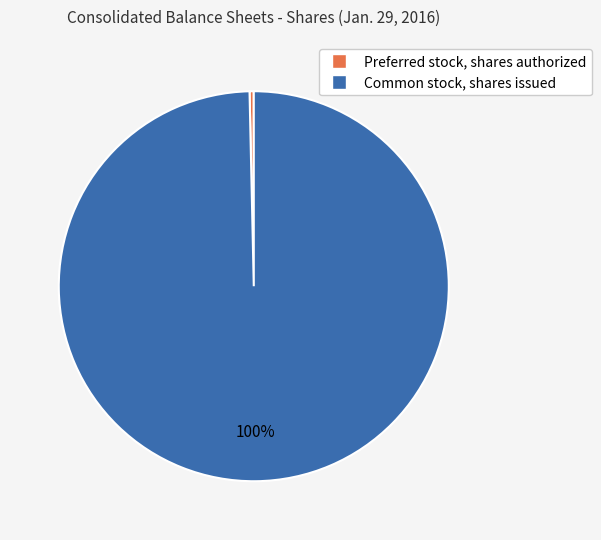

Do Common stock, shares issued and Preferred stock, shares authorized together represent more than half of the pie?

Yes